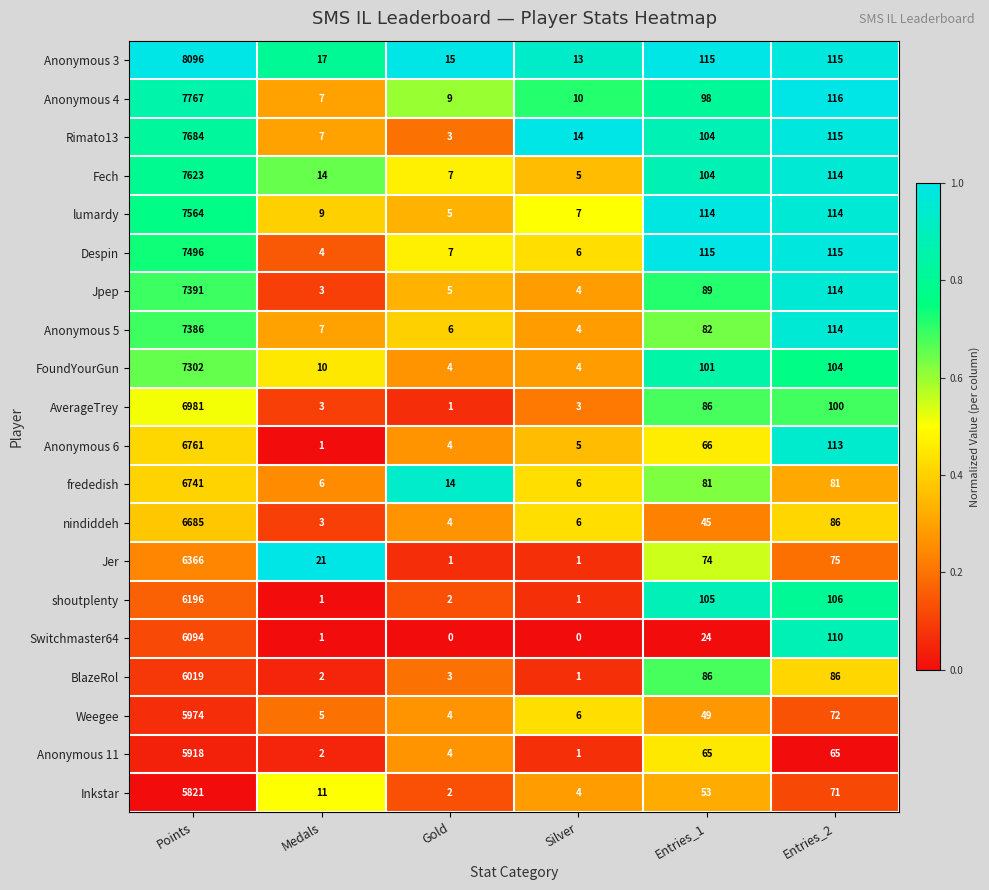

Where is Anonymous 6 nearest to the value 3381?

Entries_2